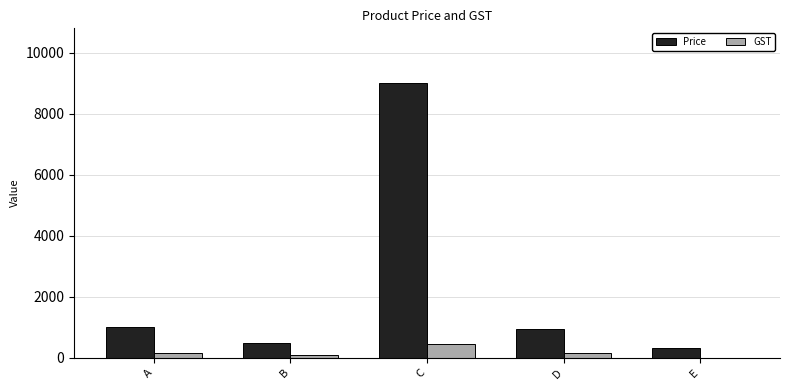

What is the spread (max minus min) of values at C?

8550